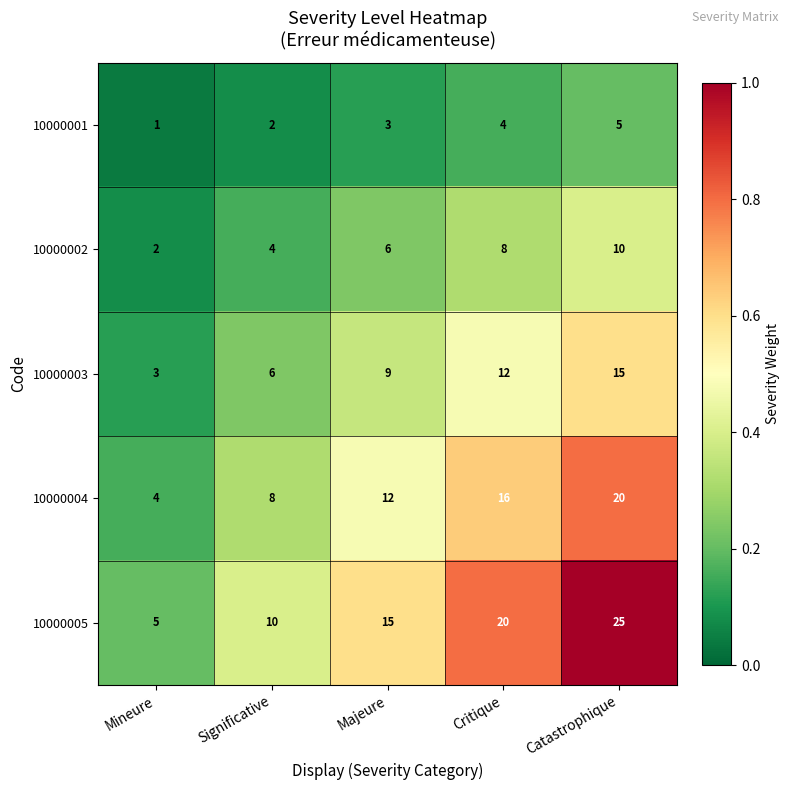

Reading left to right, transcribe all the data shown in this chart.

10000001: Mineure=1	Significative=2	Majeure=3	Critique=4	Catastrophique=5
10000002: Mineure=2	Significative=4	Majeure=6	Critique=8	Catastrophique=10
10000003: Mineure=3	Significative=6	Majeure=9	Critique=12	Catastrophique=15
10000004: Mineure=4	Significative=8	Majeure=12	Critique=16	Catastrophique=20
10000005: Mineure=5	Significative=10	Majeure=15	Critique=20	Catastrophique=25